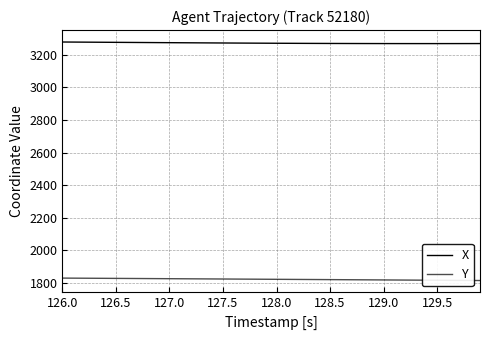

Does the chart display data point markers on the line(s)?

No